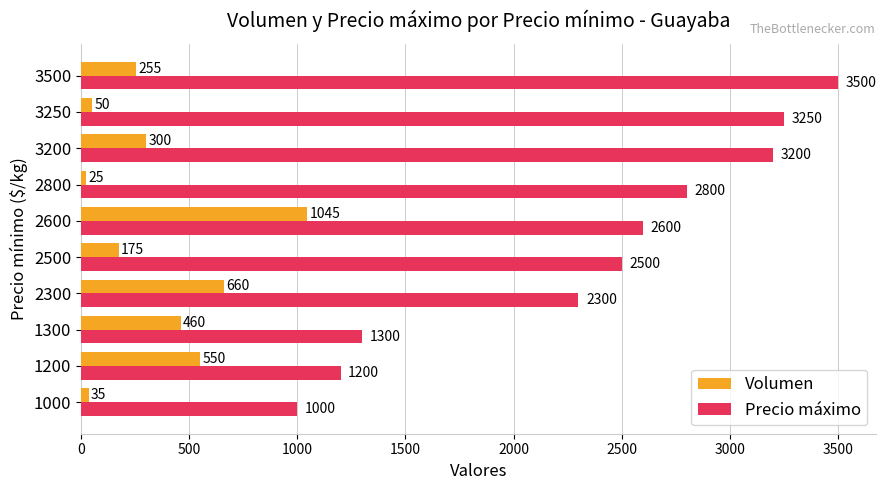

List the series in order of their overall mean, highest first.

Precio máximo, Volumen